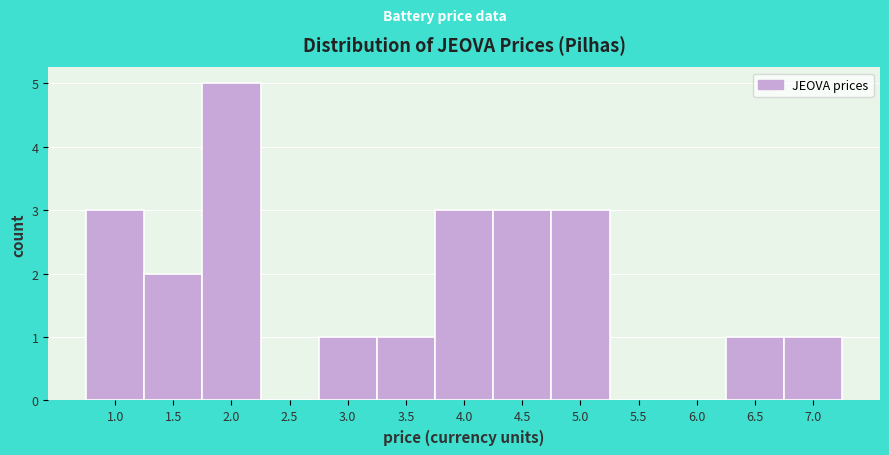

Reading right to left, transcribe all the data shown in this chart.

7.0=1	6.5=1	6.0=0	5.5=0	5.0=3	4.5=3	4.0=3	3.5=1	3.0=1	2.5=0	2.0=5	1.5=2	1.0=3